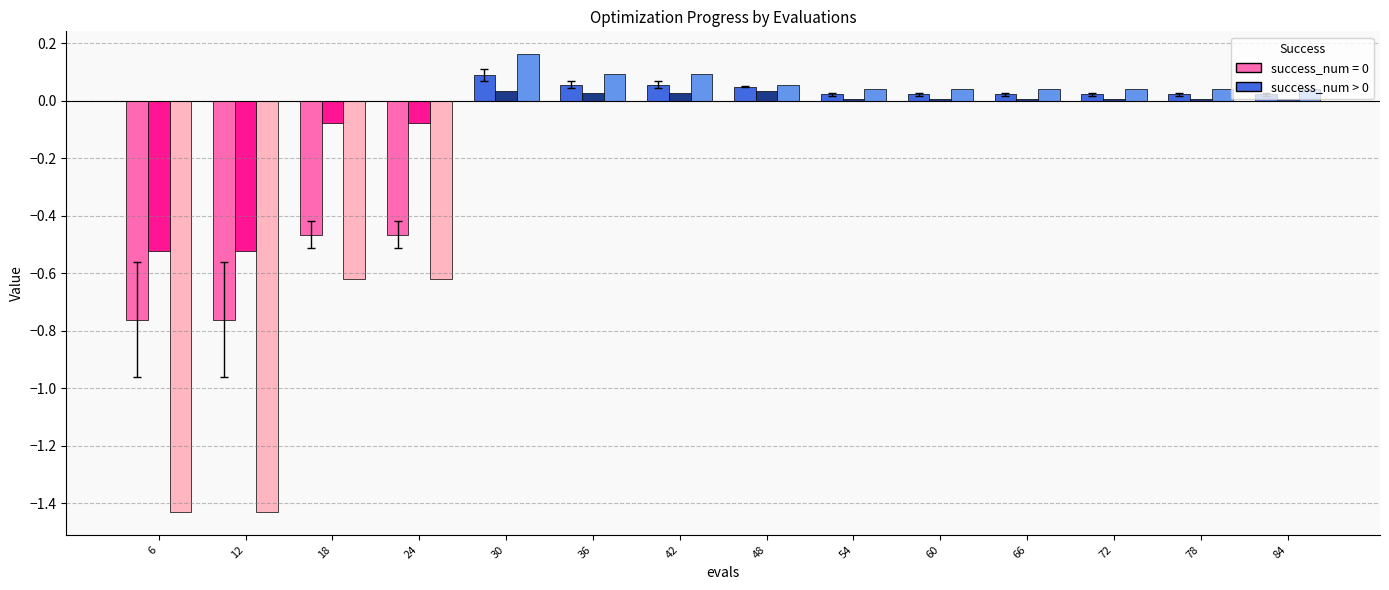

Is it true that worst equals 0.0 at 54?

False